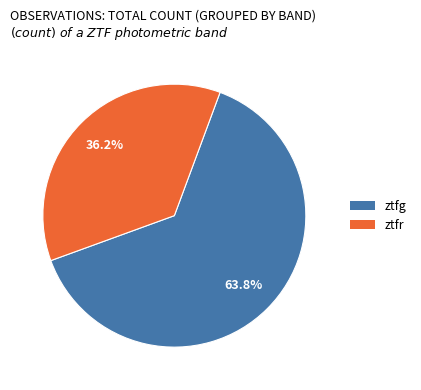

Which category has the smallest portion of the pie?

ztfr